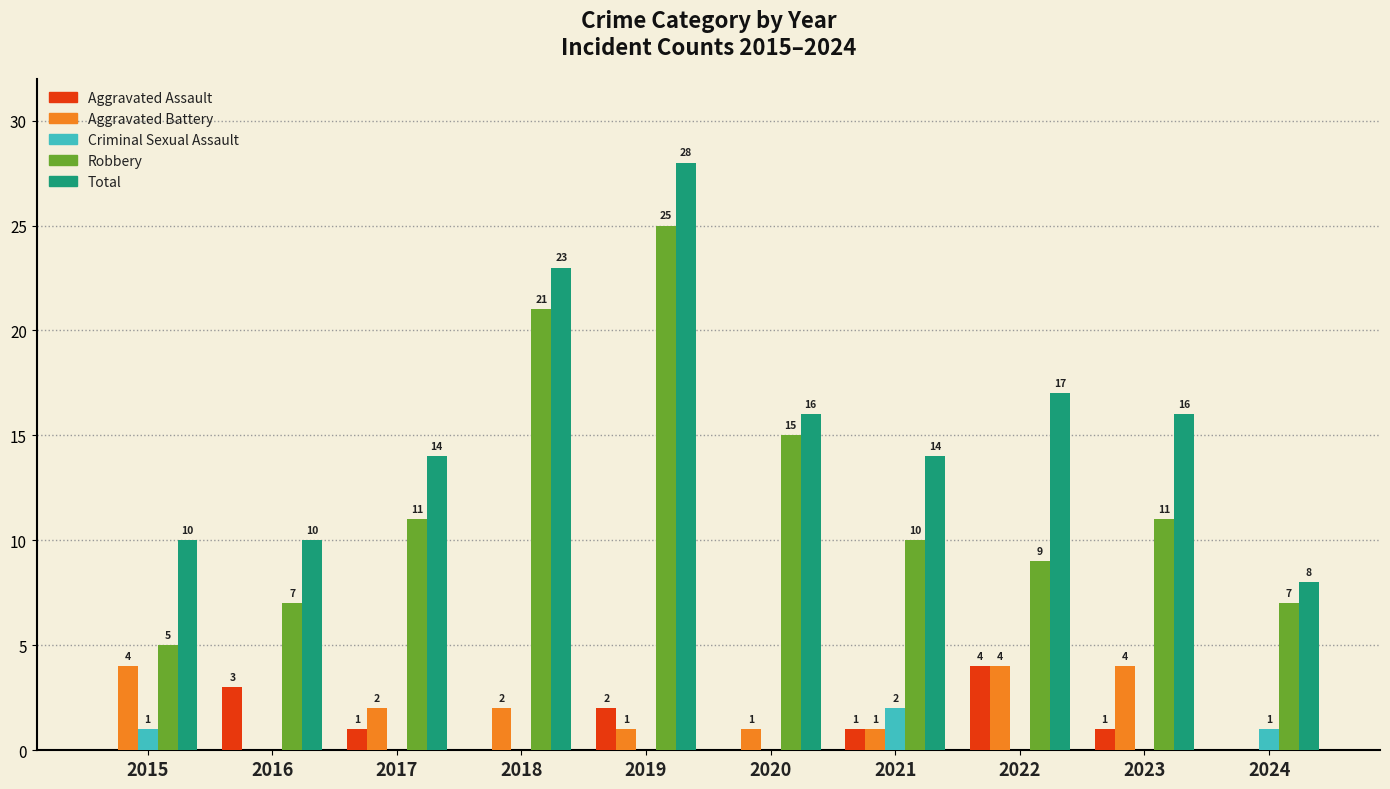

How many data points in Criminal Sexual Assault are above 0?

3